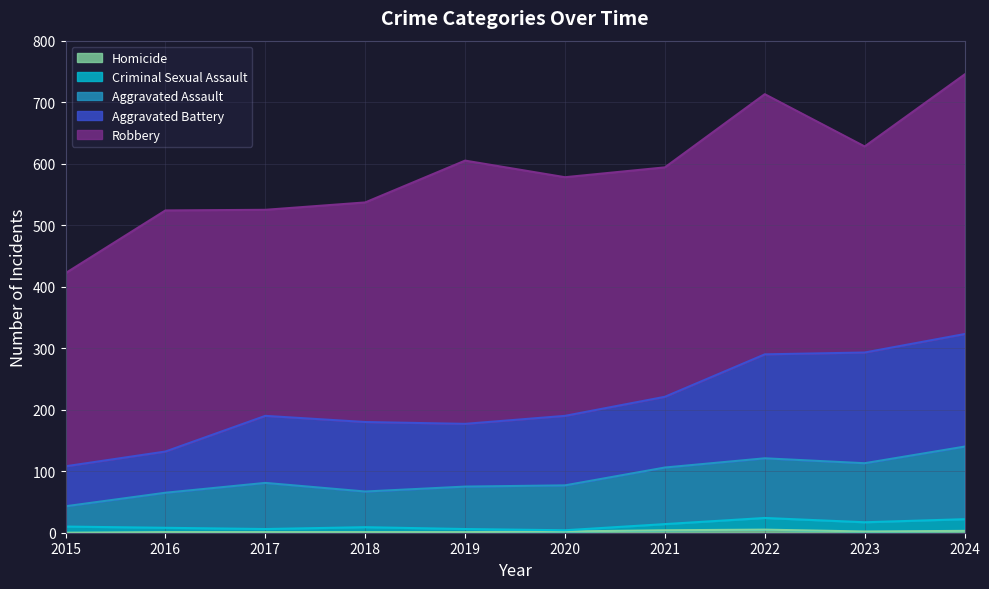

Does the chart have visible grid lines?

Yes